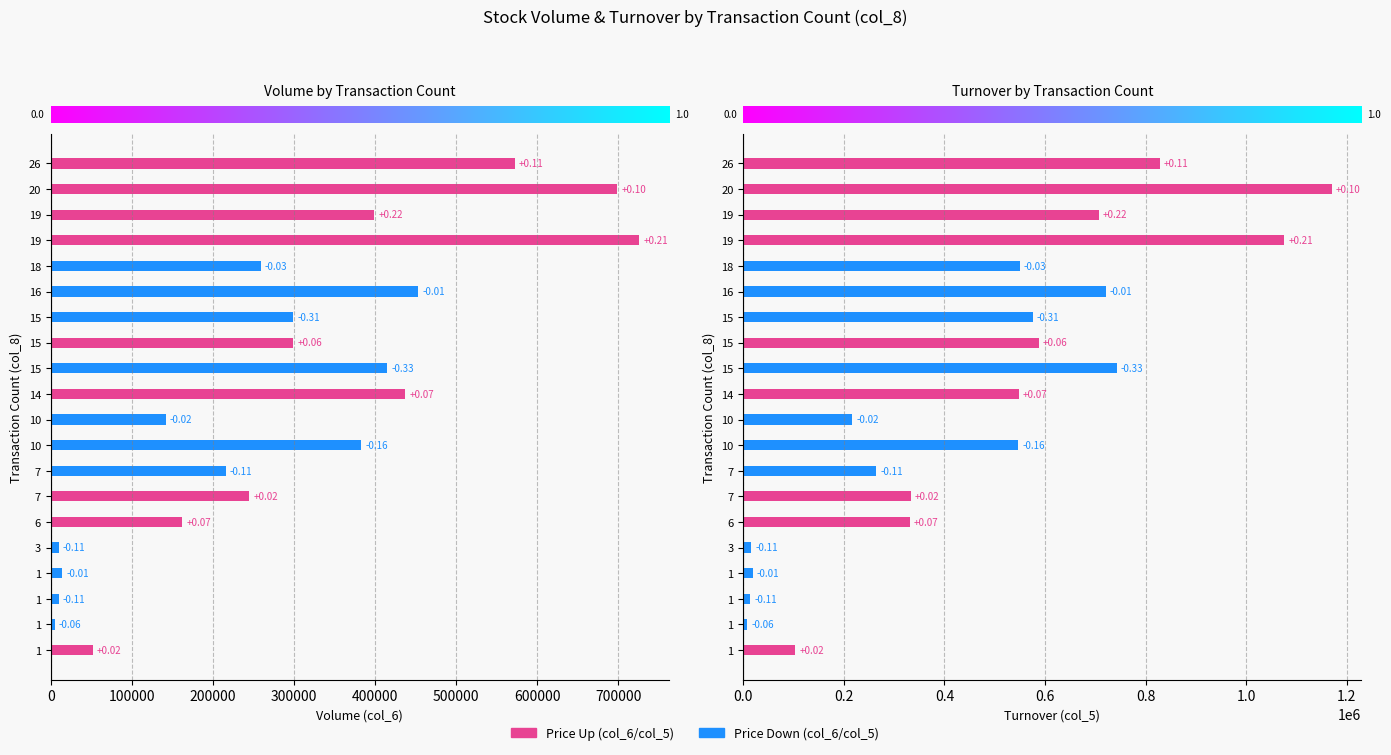

What is the value of the Turnover (col_5) bar at the 8th from the left?

264250